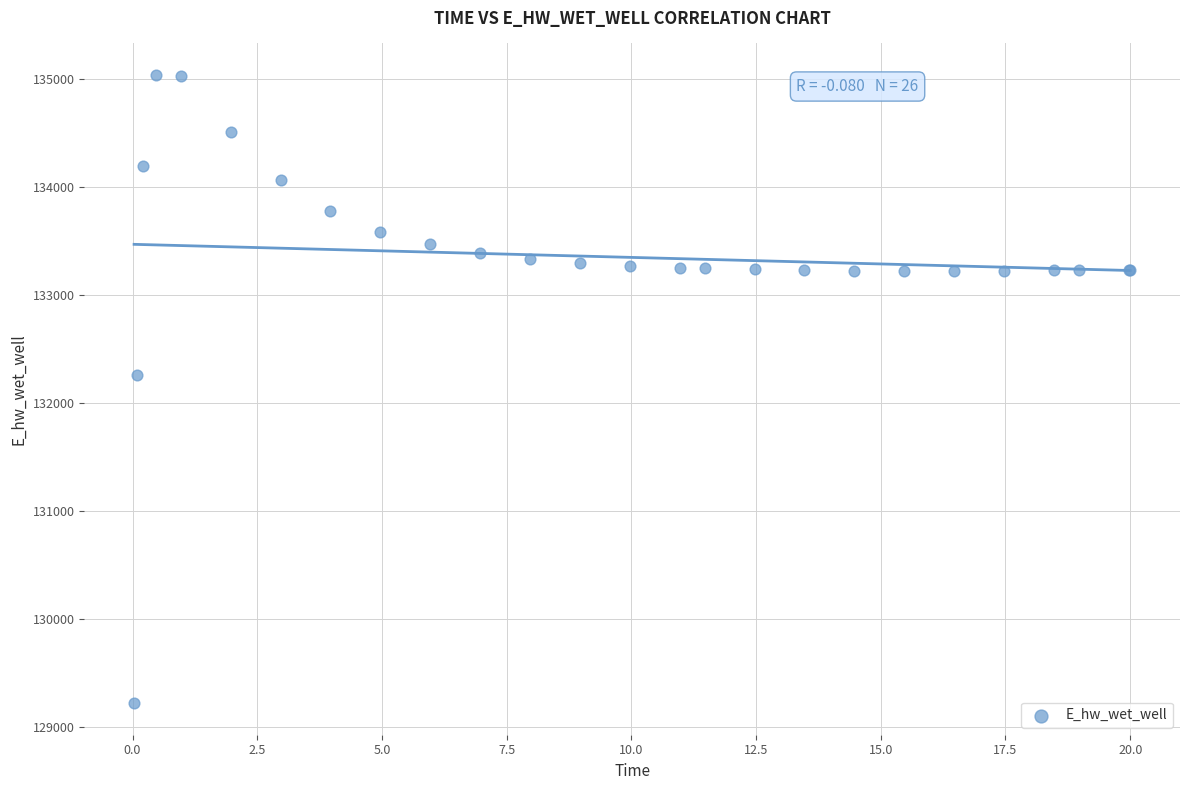

What Y value in the scatter plot is closest to 132132?

132259.6